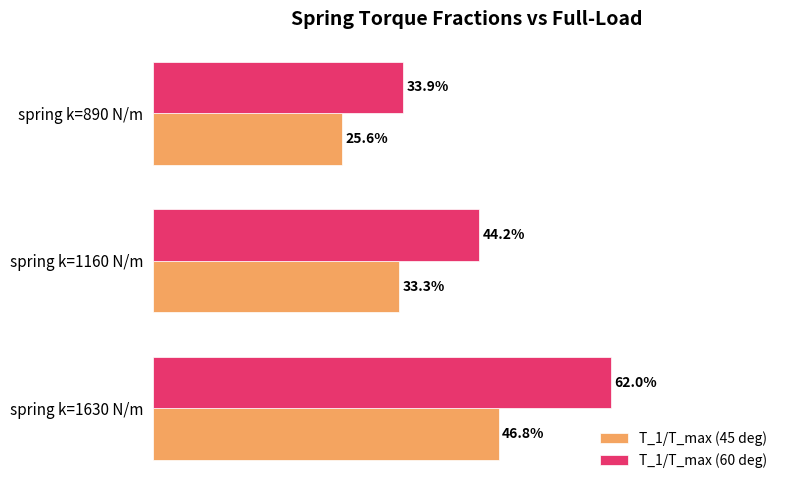

What are all the series names shown in the legend?

T_1/T_max (45 deg), T_1/T_max (60 deg)